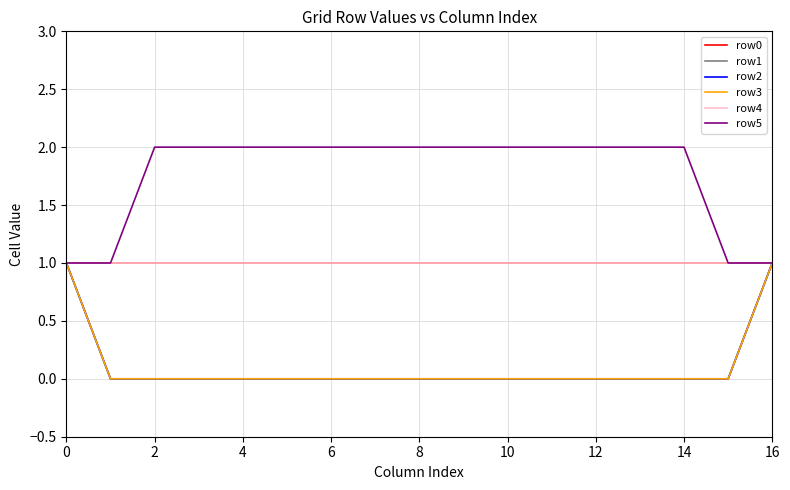

Does the chart display data point markers on the line(s)?

No